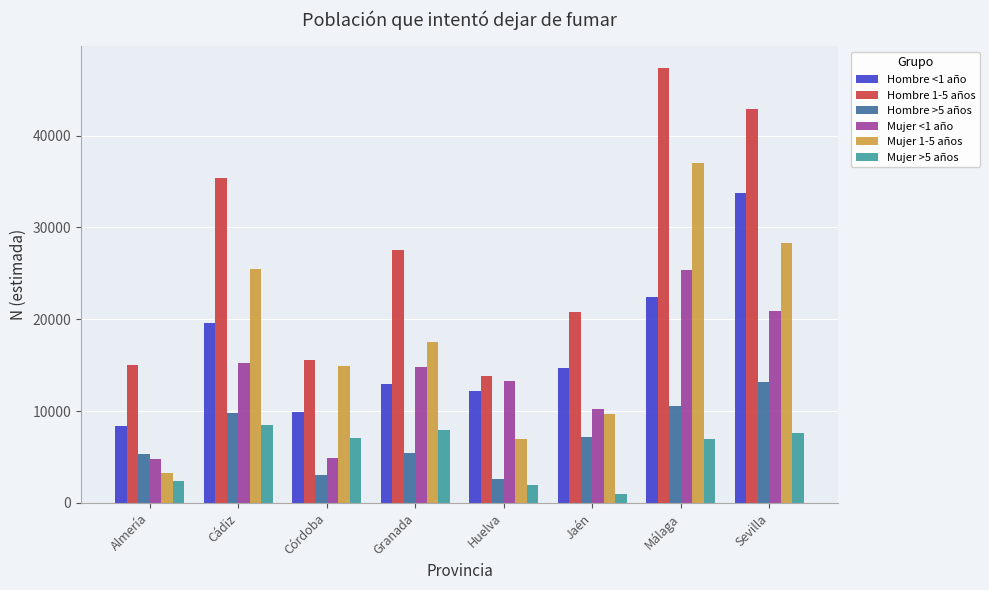

What is the greatest value displayed?

47327